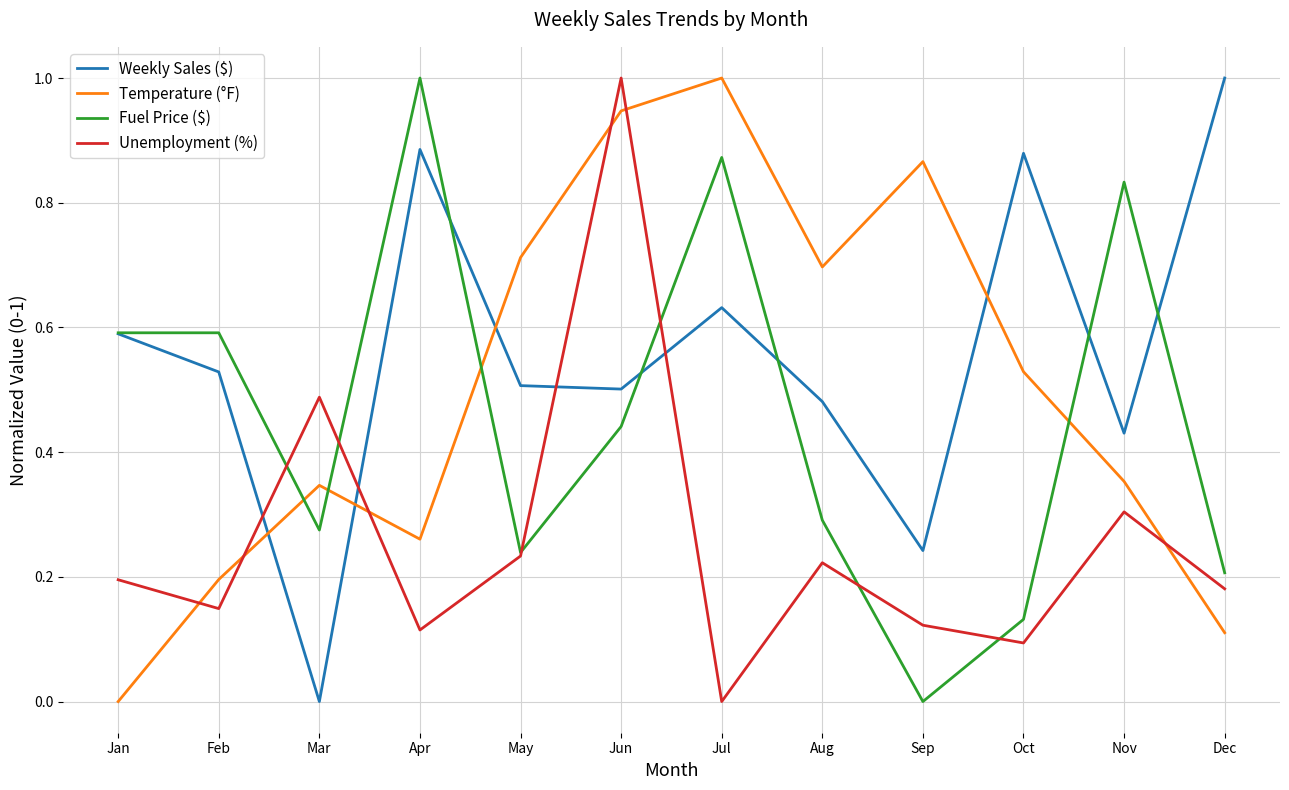

The Weekly Sales ($) series shows 0.6 at Jul. True or false?

True